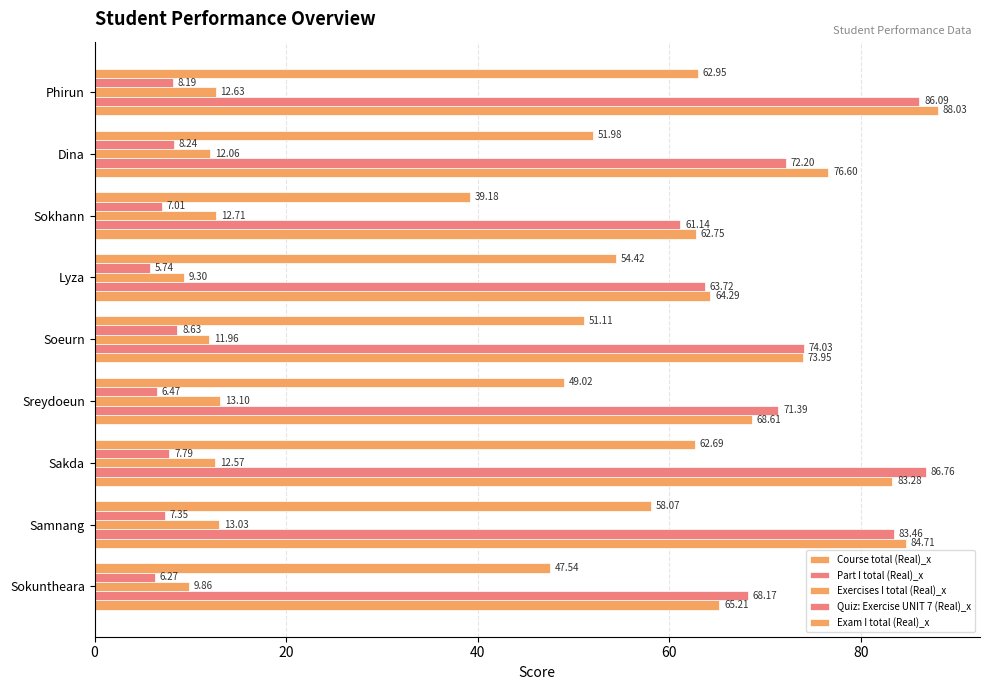

Reading left to right, list all the values displayed in this chart.

Course total (Real)_x: 65.2	84.7	83.3	68.6	74.0	64.3	62.8	76.6	88.0
Part I total (Real)_x: 68.2	83.5	86.8	71.4	74.0	63.7	61.1	72.2	86.1
Exercises I total (Real)_x: 9.9	13.0	12.6	13.1	12.0	9.3	12.7	12.1	12.6
Quiz: Exercise UNIT 7 (Real)_x: 6.3	7.3	7.8	6.5	8.6	5.7	7.0	8.2	8.2
Exam I total (Real)_x: 47.5	58.1	62.7	49.0	51.1	54.4	39.2	52.0	63.0